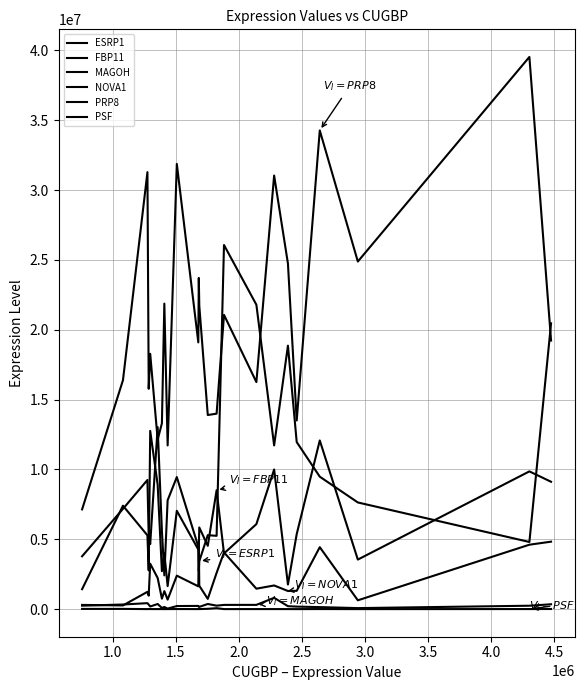

Is this an area chart (filled region under the line)?

No